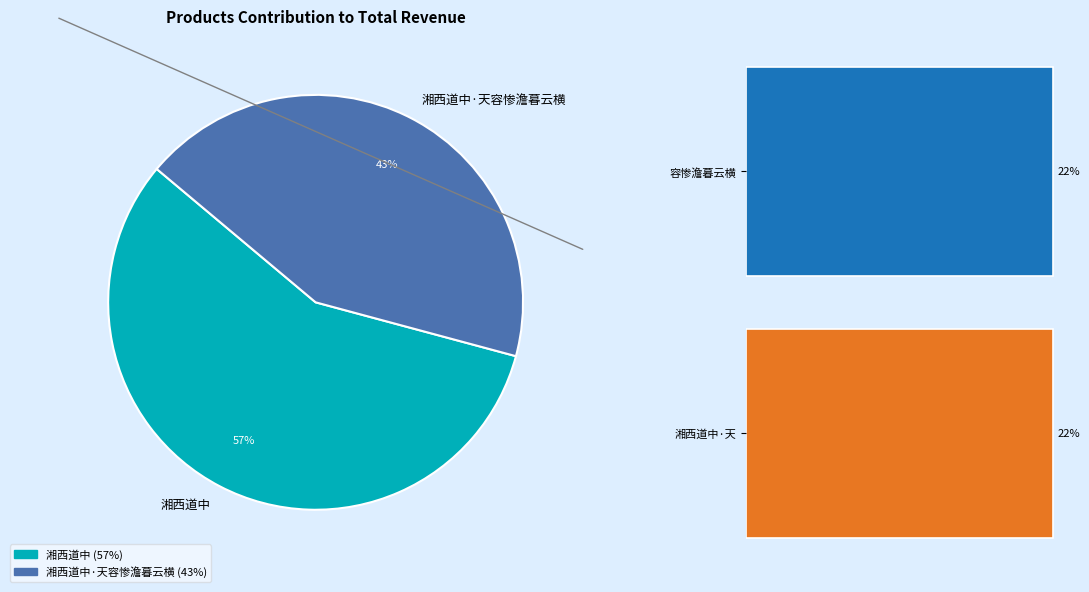

What is the majority slice?

湘西道中